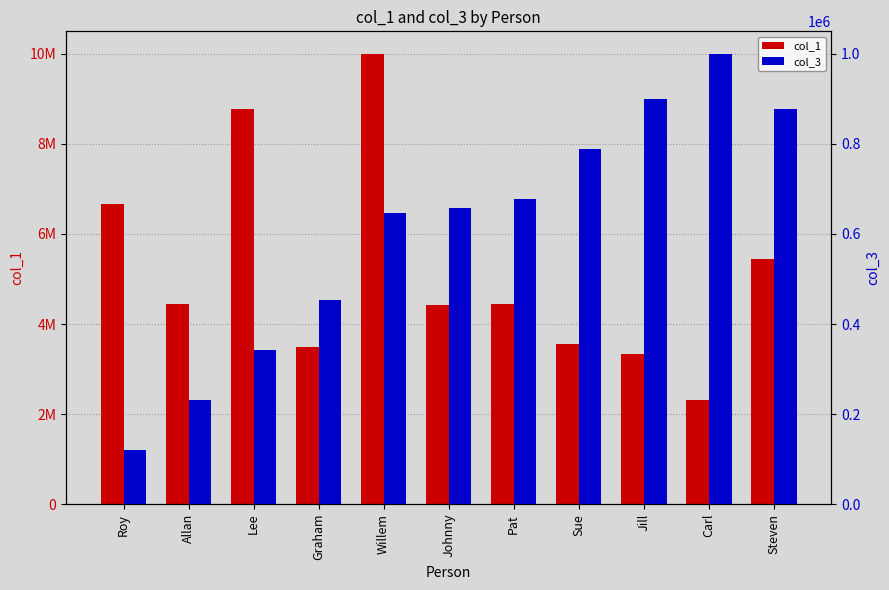

Rank the categories by col_1 value from lowest to highest.

Carl, Jill, Graham, Sue, Johnny, Pat, Allan, Steven, Roy, Lee, Willem